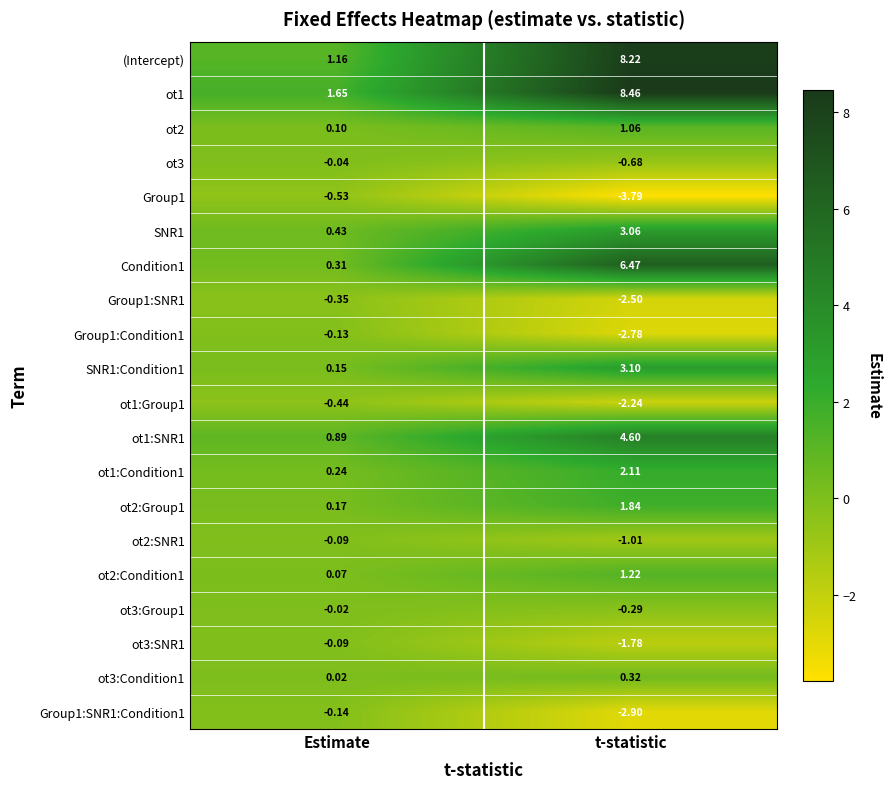

What is the greatest value displayed?

8.5